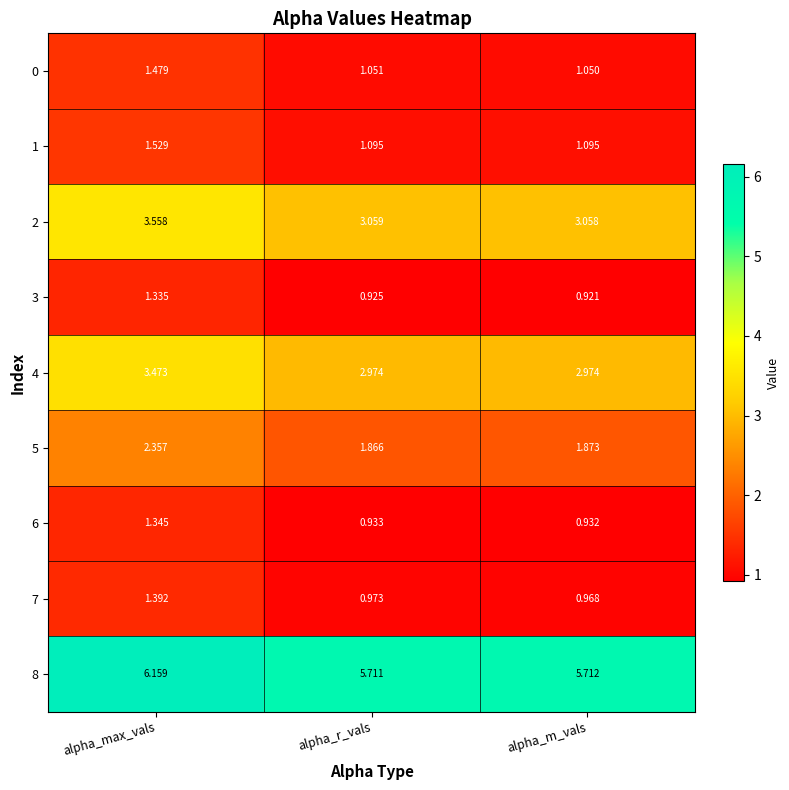

Rank the series by their maximum value, from lowest to highest.

3, 6, 7, 0, 1, 5, 4, 2, 8